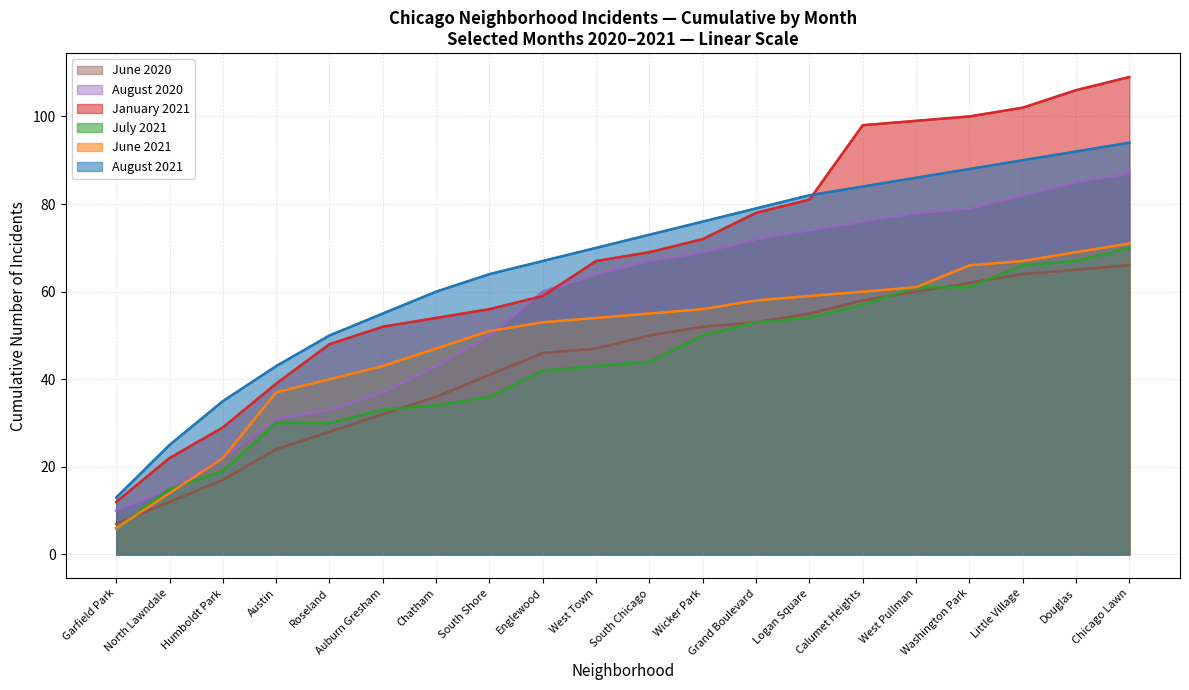

Count the number of data series in this chart.

6